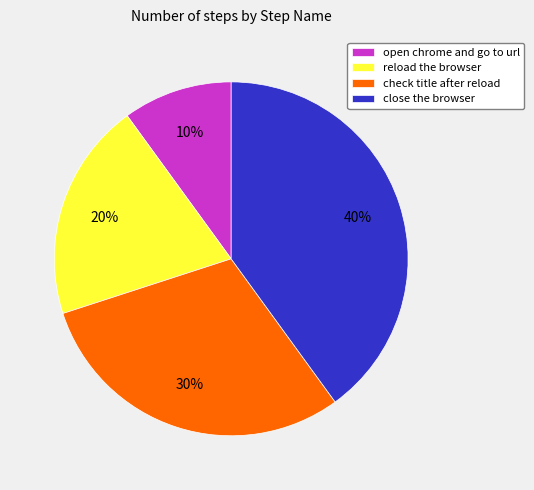

Does check title after reload represent more than half of the total?

No